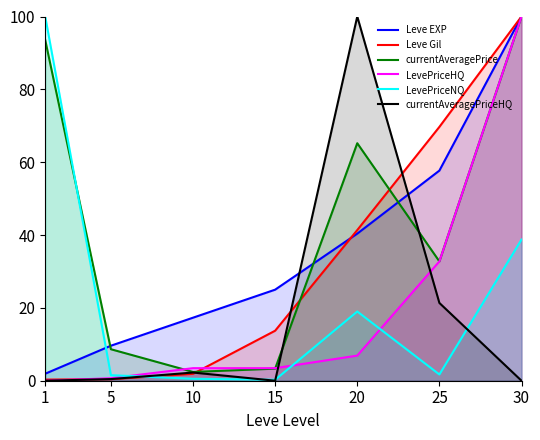

What is the maximum value shown in the chart?

100.0